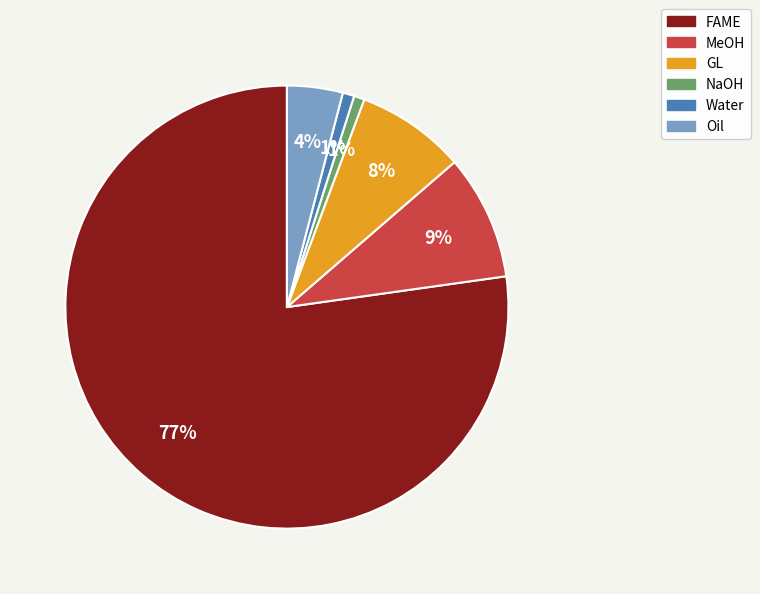

Which category has the biggest portion of the pie?

FAME